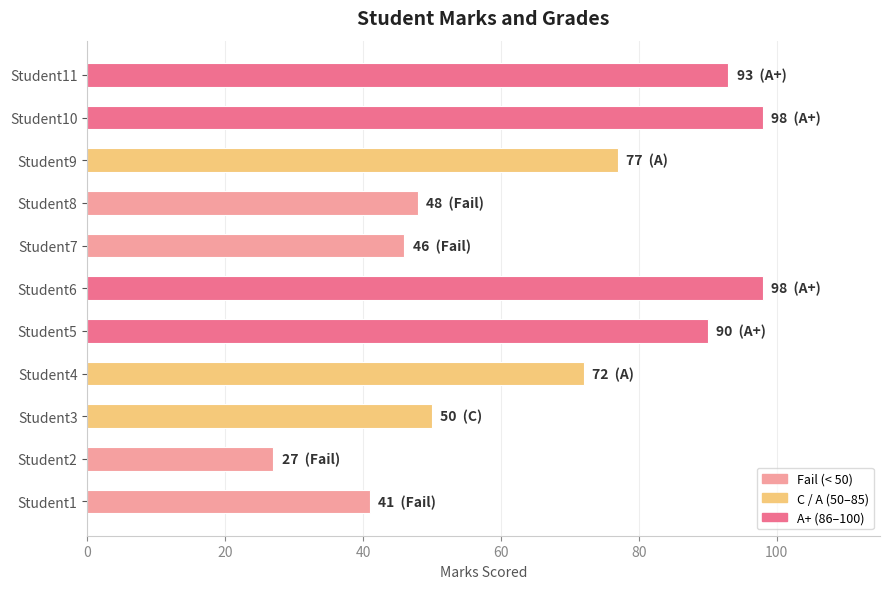

What is the difference between the values at Student1 and Student2?

14